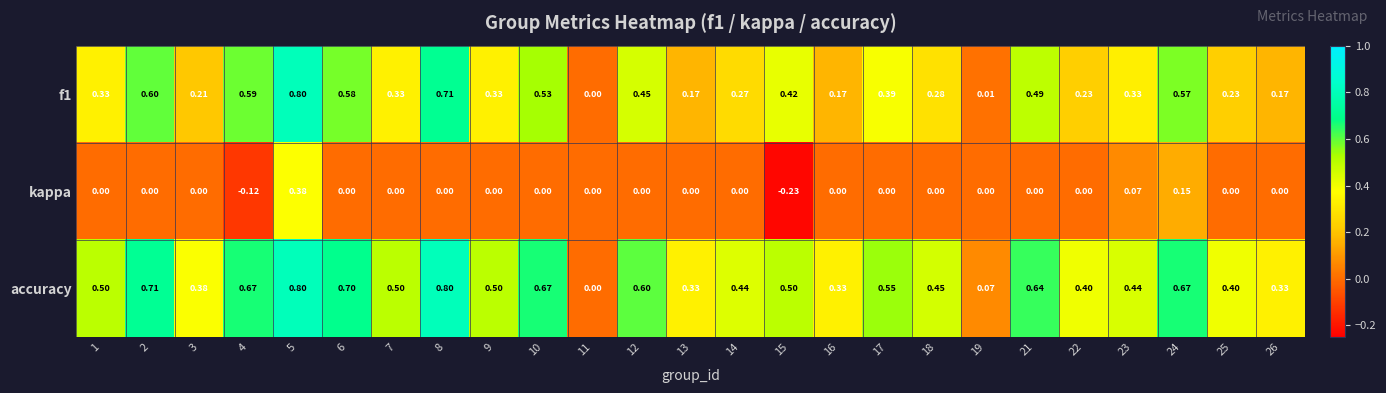

Which series has the largest total across all categories?

accuracy